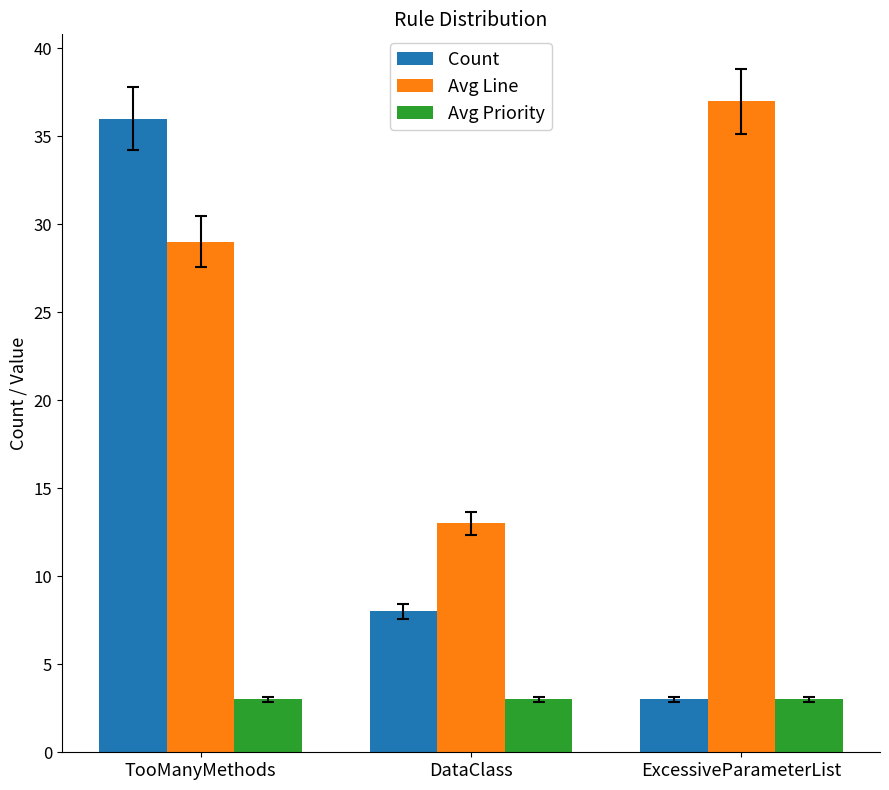

What are all the series names shown in the legend?

Count, Avg Line, Avg Priority